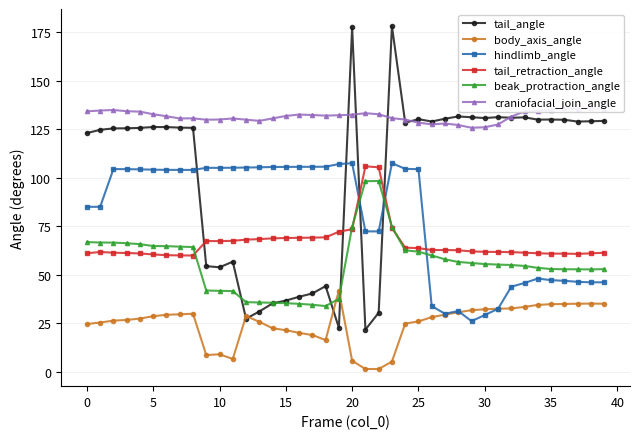

What is the sum of all tail_angle values?

4062.0